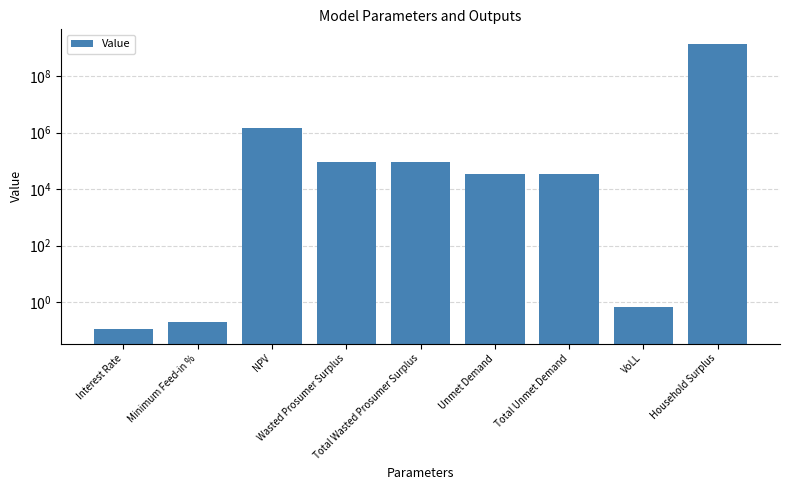

At which label is the value closest to 709199142?

NPV